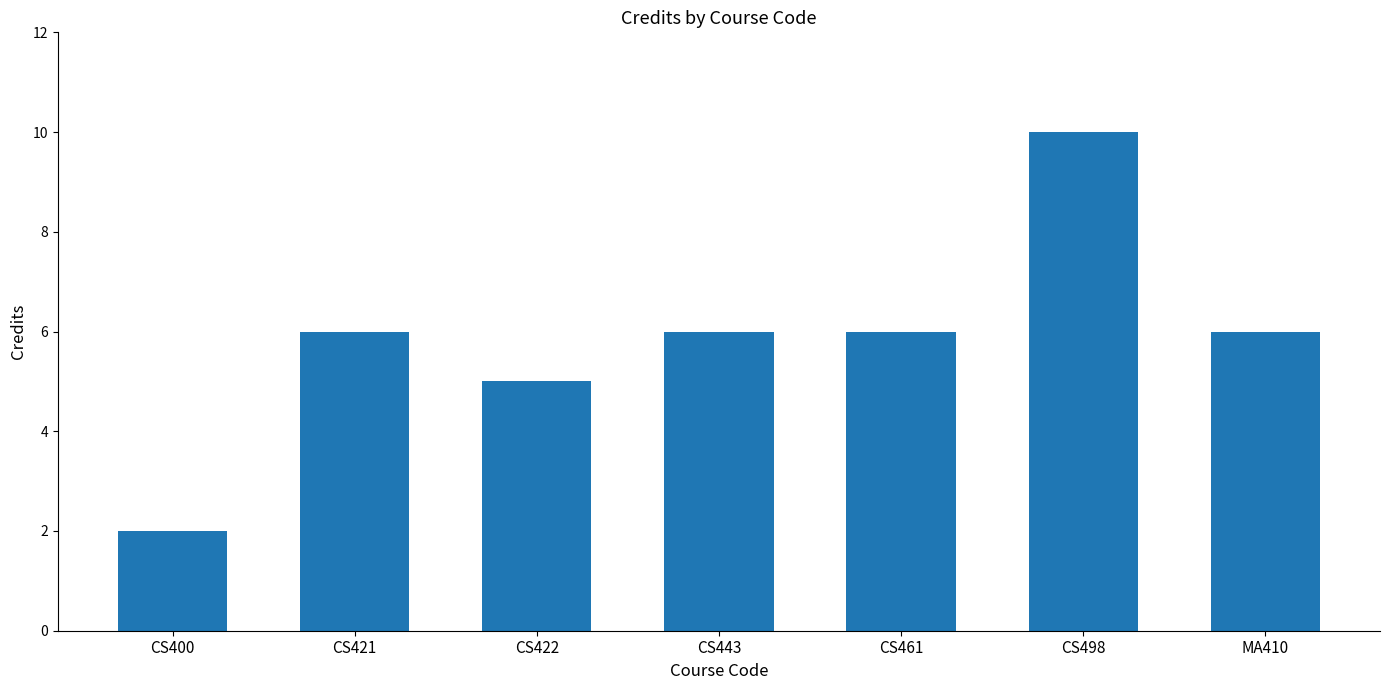

Is it true that the value at CS461 is 6?

True